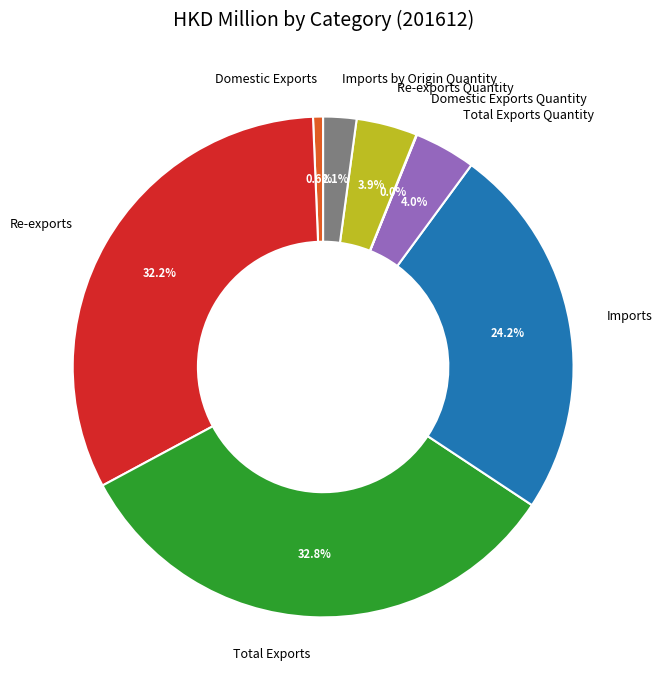

To the nearest percent, what is the combined percentage of Total Exports and Total Exports Quantity?

37%